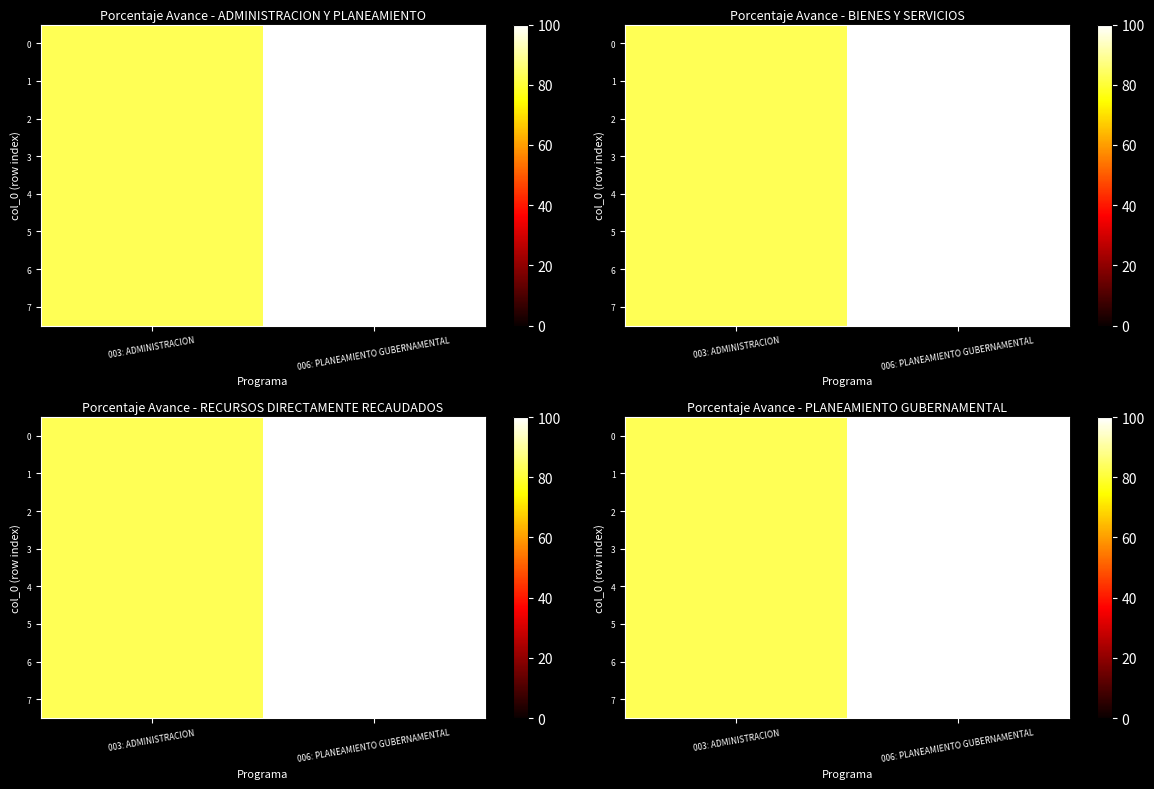

How many series are shown in this chart?

8